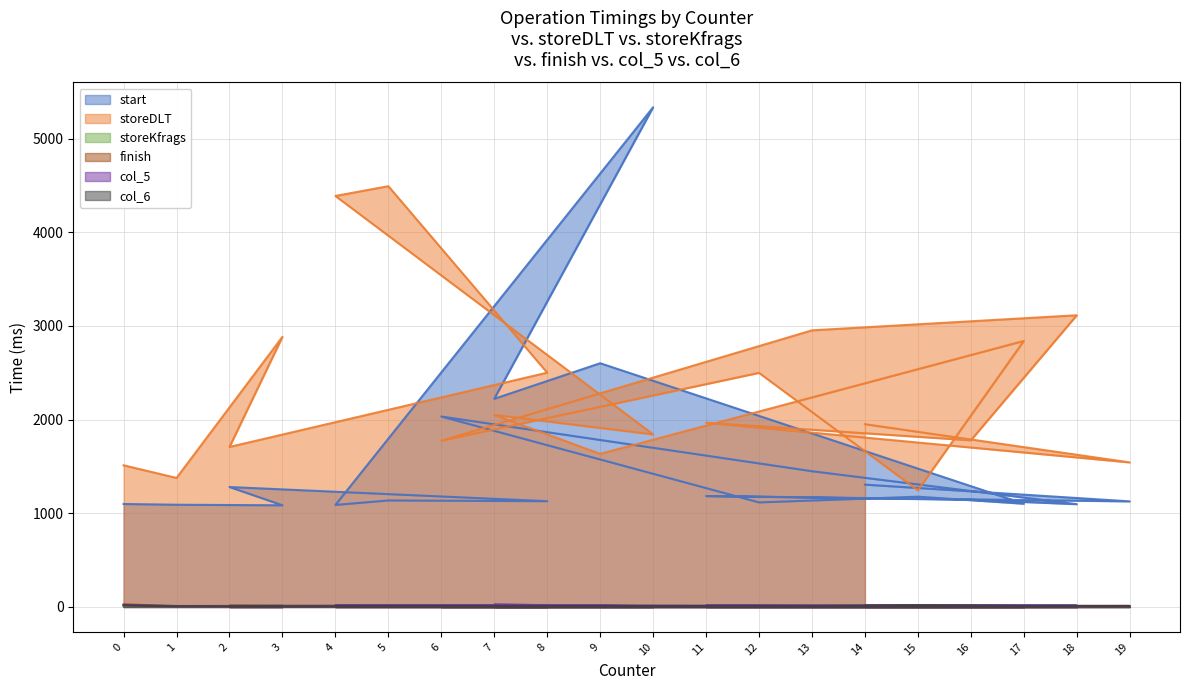

What is the value of the storeKfrags point at the 18th from the left?

8